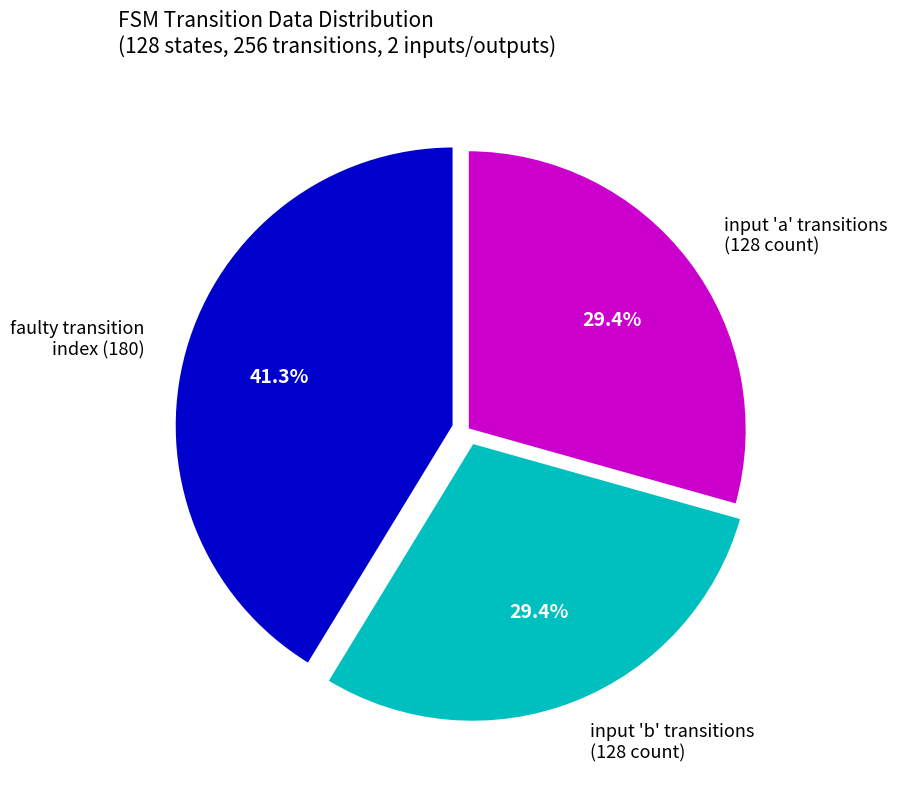

Do input 'a' transitions (128 count) and input 'b' transitions (128 count) together represent more than half of the pie?

Yes